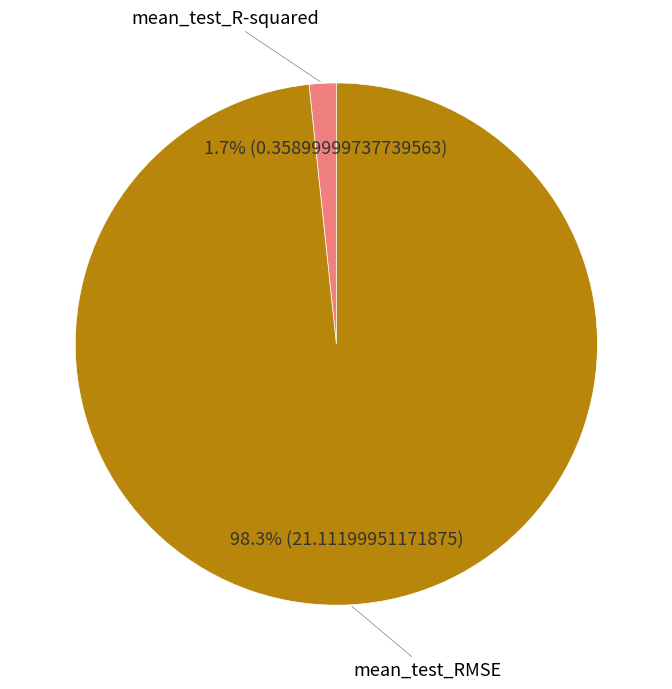

Which category has the biggest portion of the pie?

mean_test_RMSE